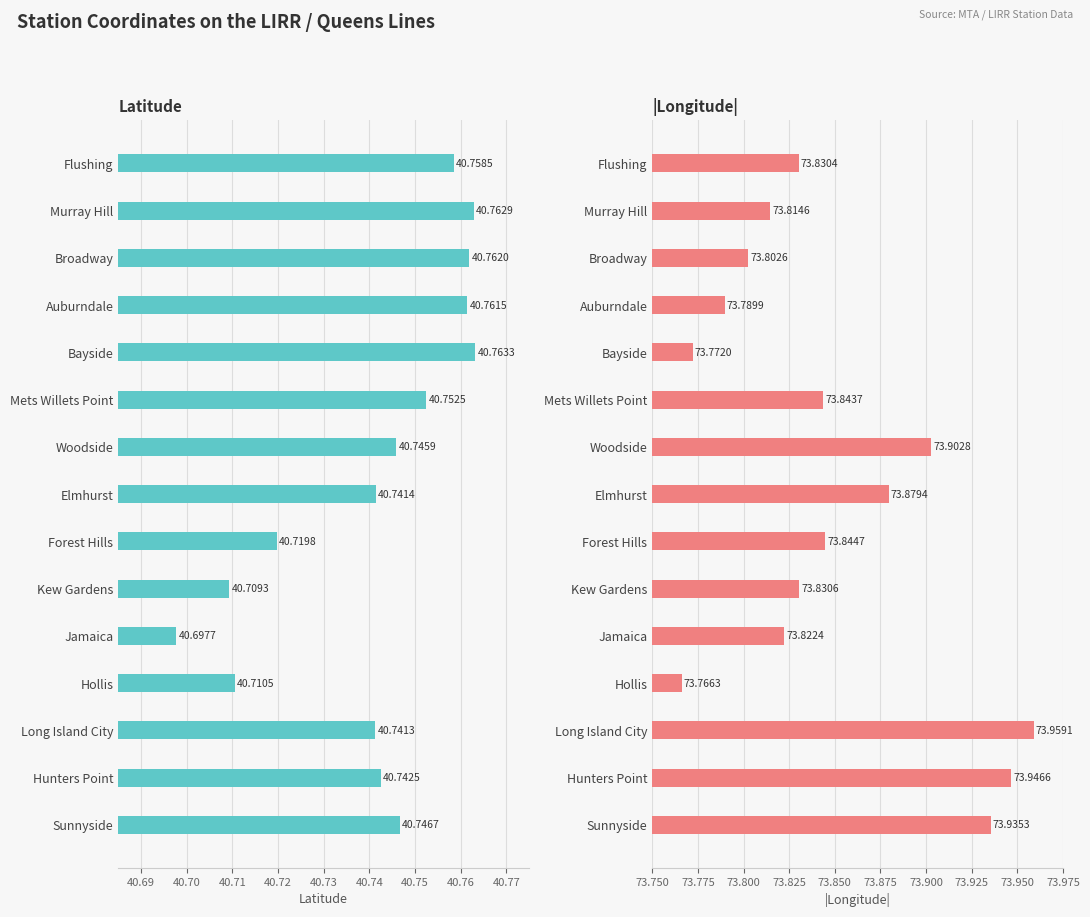

Which series has the largest total across all categories?

lon